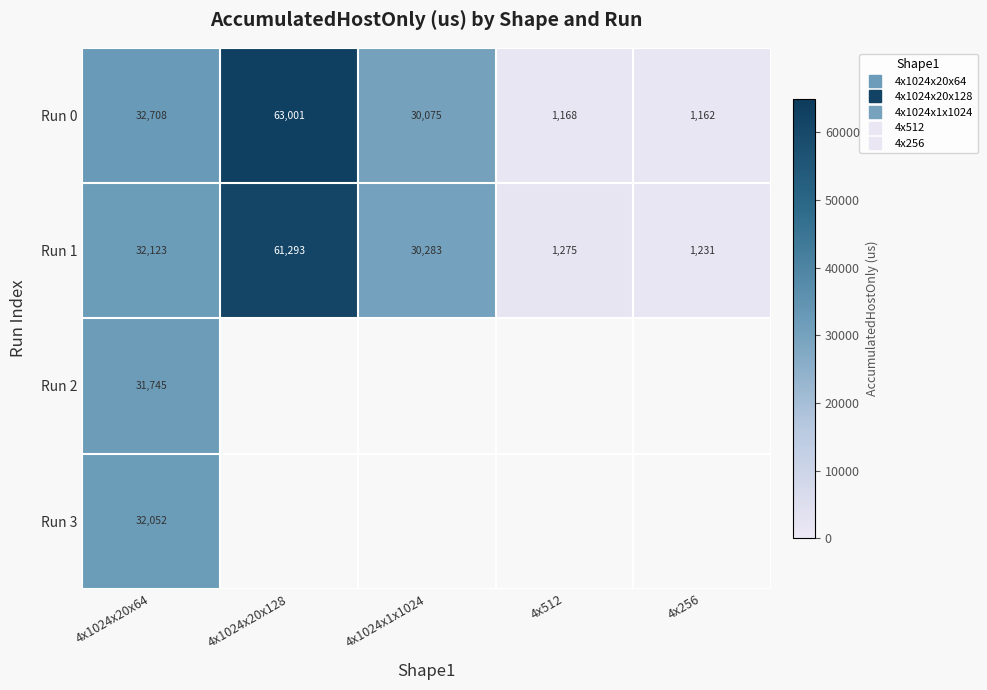

What is the difference between the highest and lowest values at 4x256?

69.3